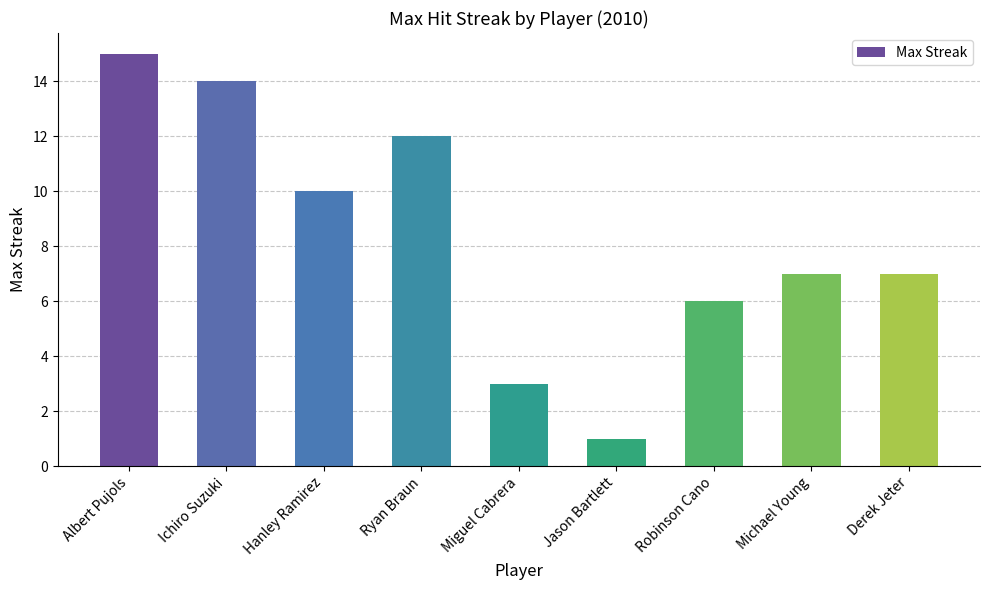

Reading right to left, transcribe all the data shown in this chart.

7	7	6	1	3	12	10	14	15